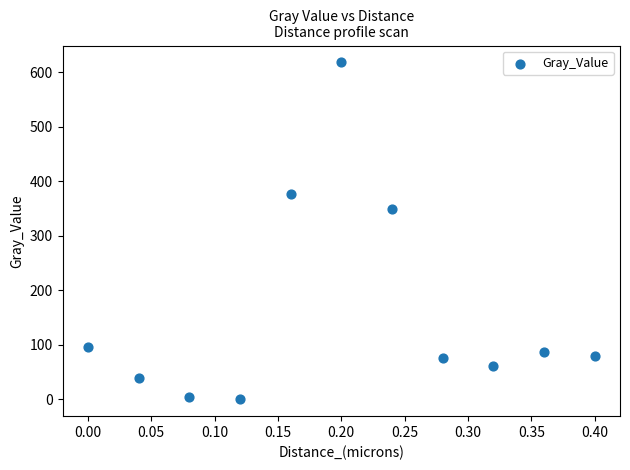

What is the range of X values (max minus min)?

0.4